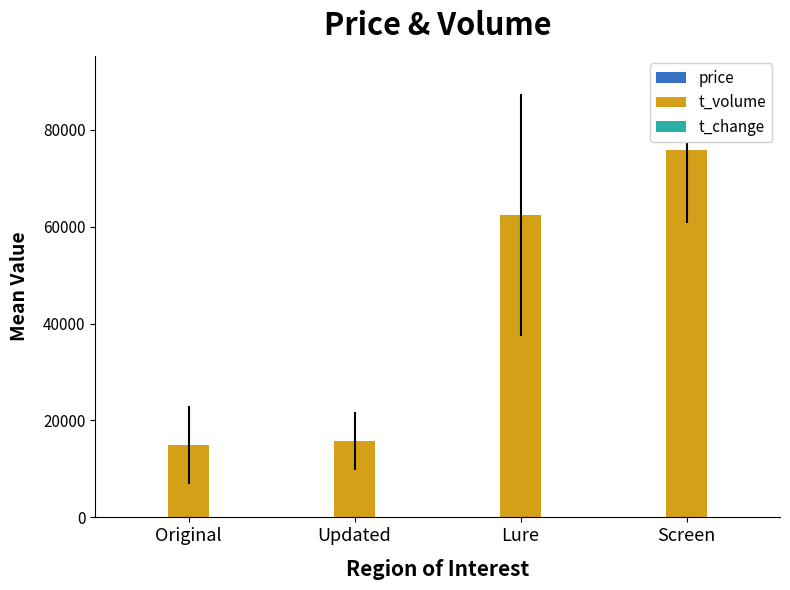

Is it true that t_volume equals 75714.0 at Screen?

True